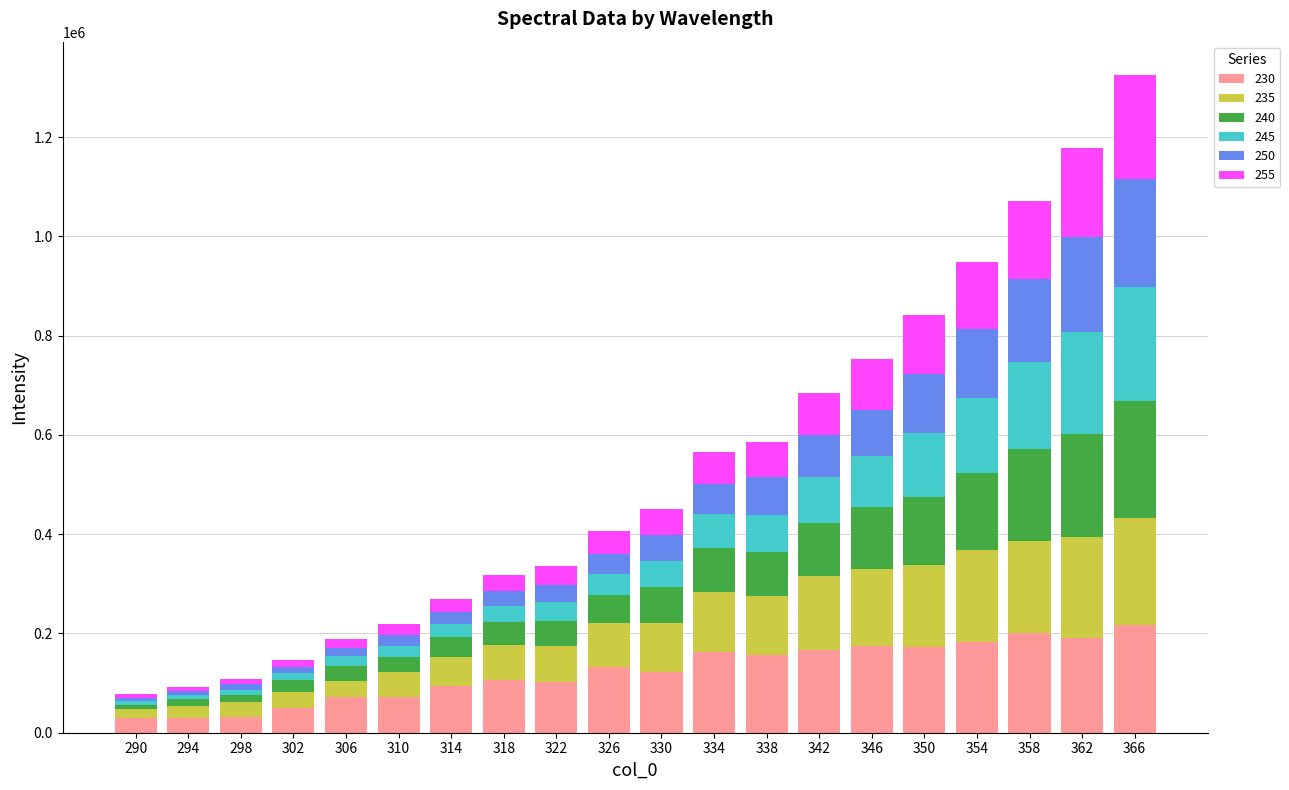

What is the lowest value of the 230 series?

29337.5